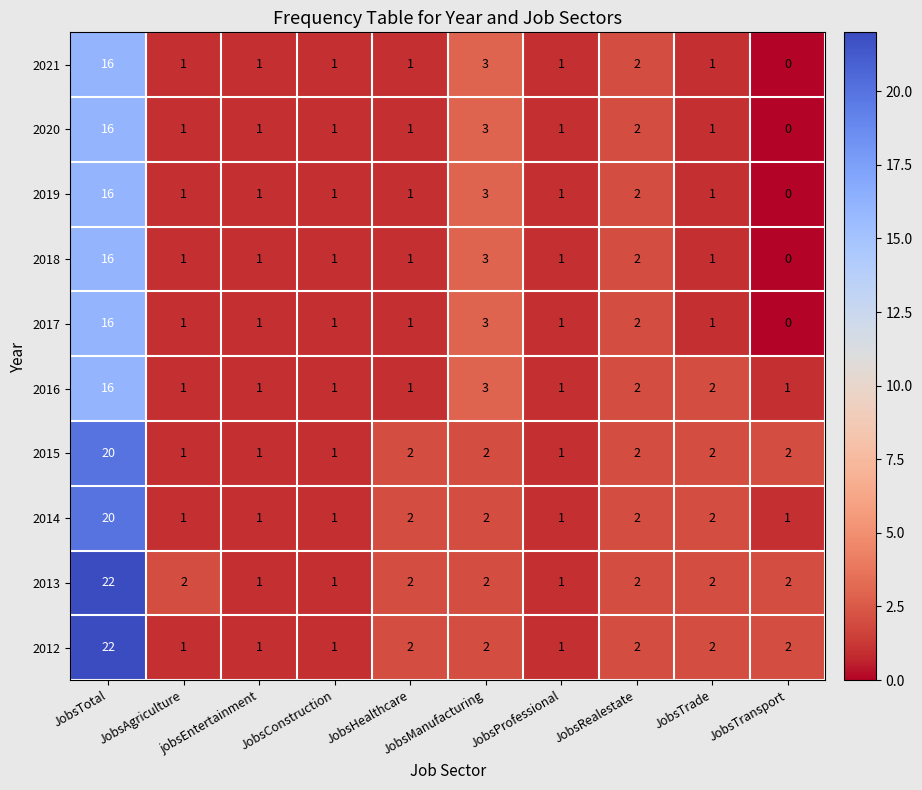

What is the highest value of the 2016 series?

16